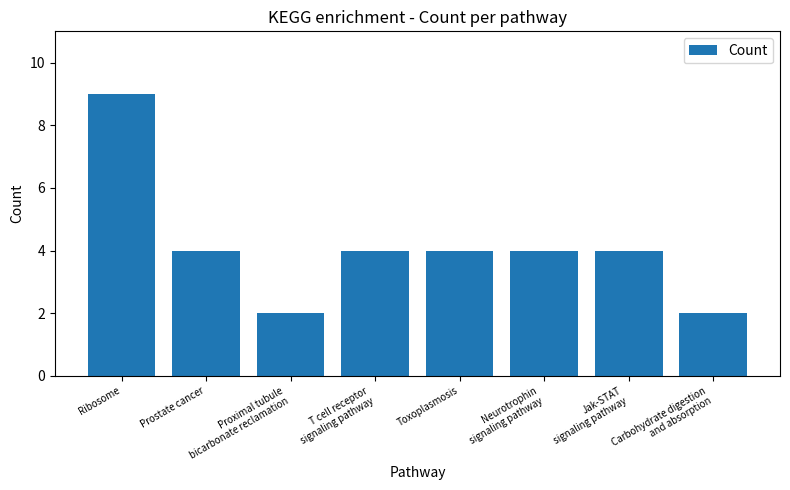

What is the maximum value shown in the chart?

9